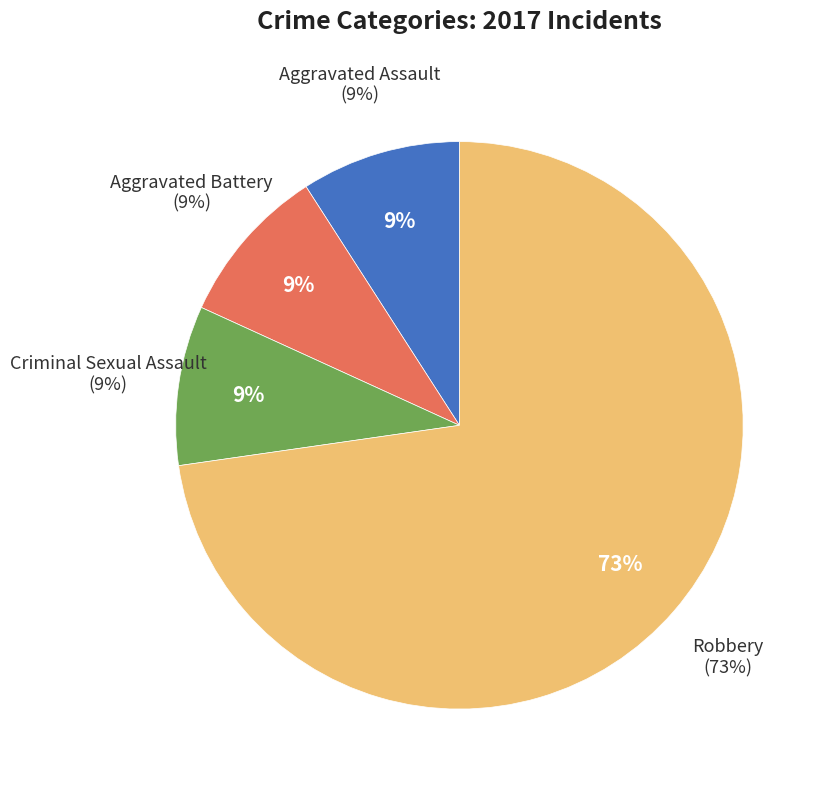

What percentage is the Aggravated Battery slice, to the nearest percent?

9%